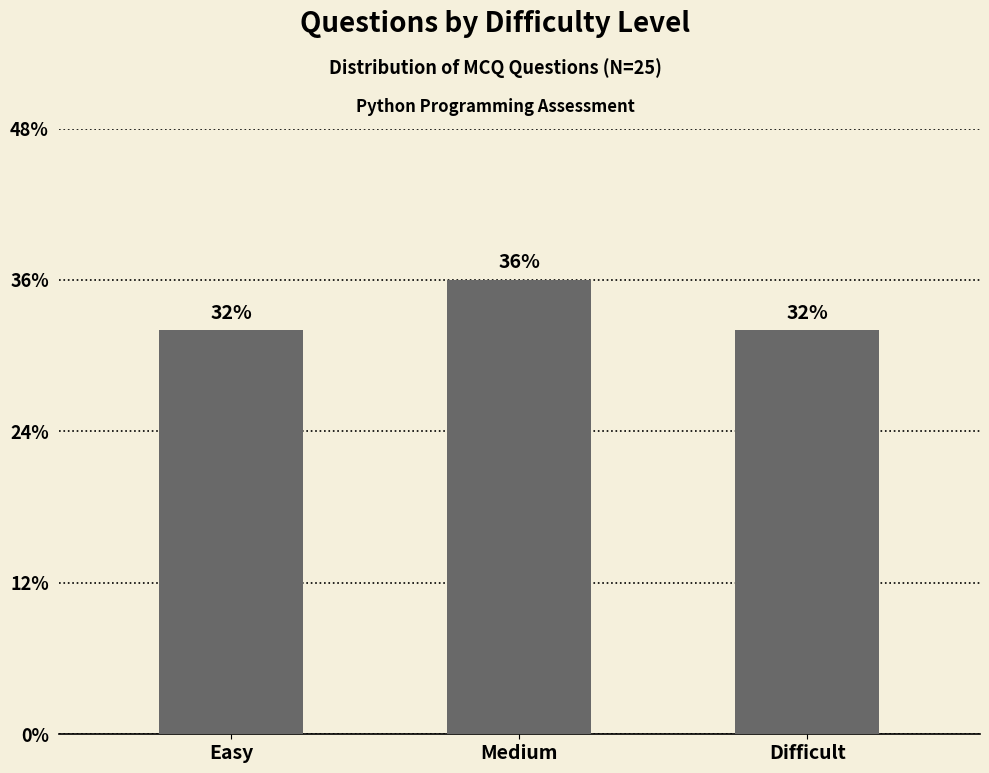

Between Easy and Medium, which is larger?

Medium